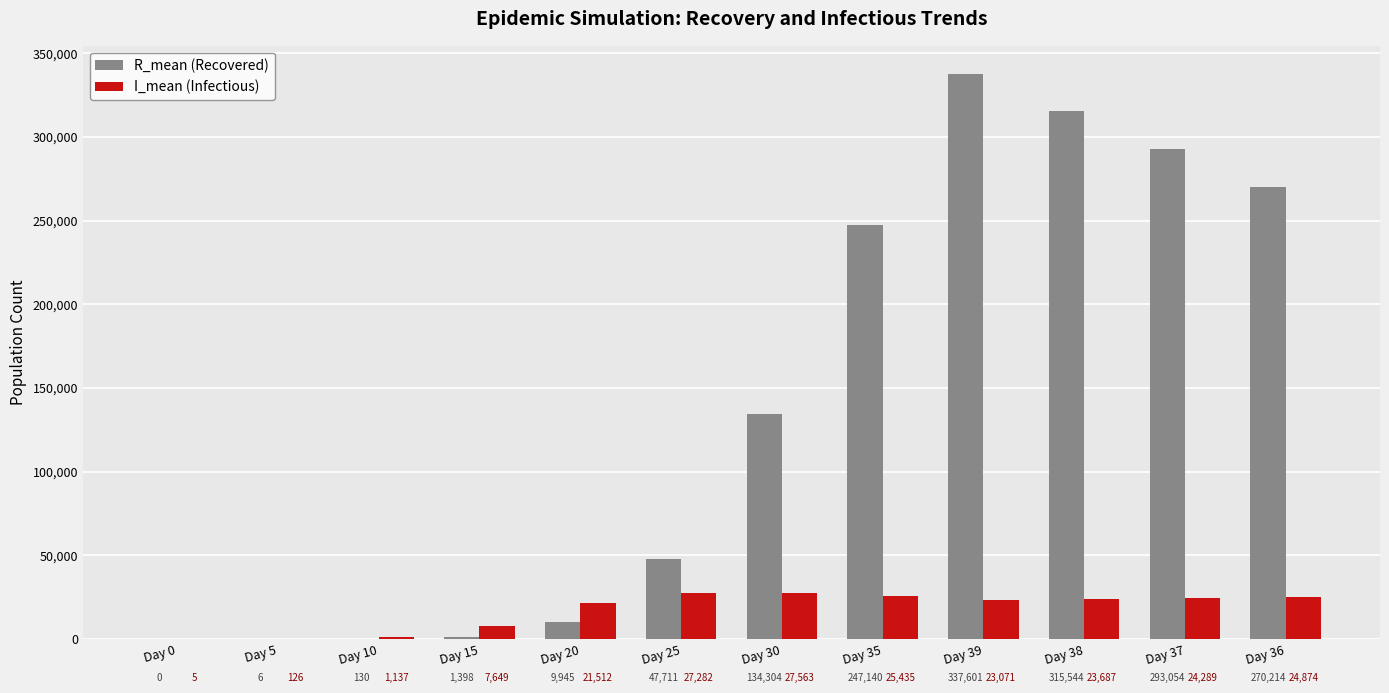

What is the total value across all series at Day 30?

161866.2